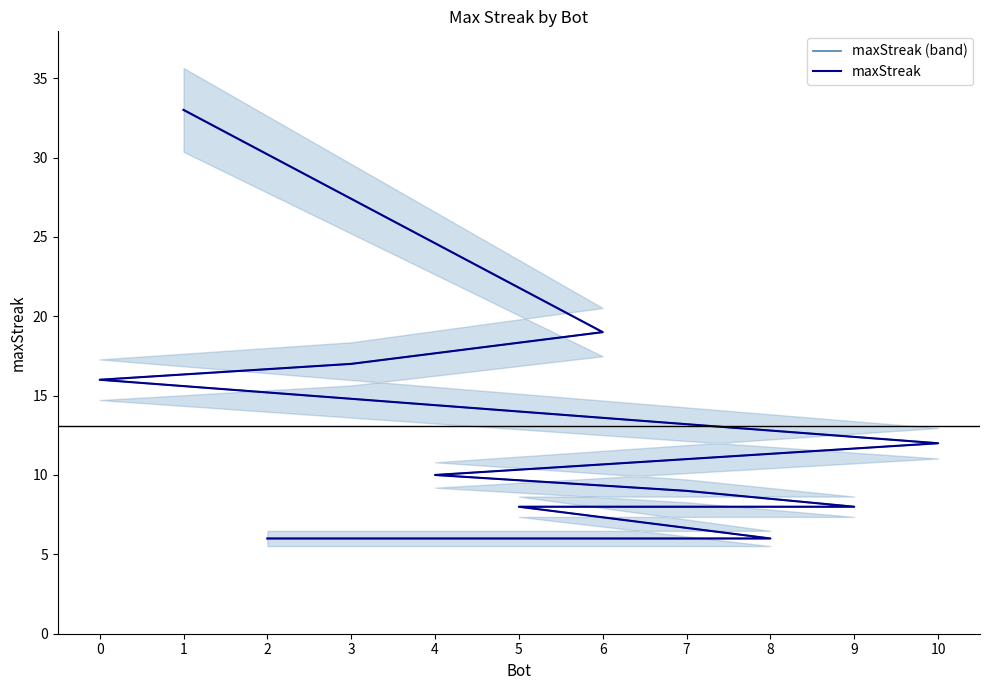

What is the value of the maxStreak (band) point at the 9th from the left?

8